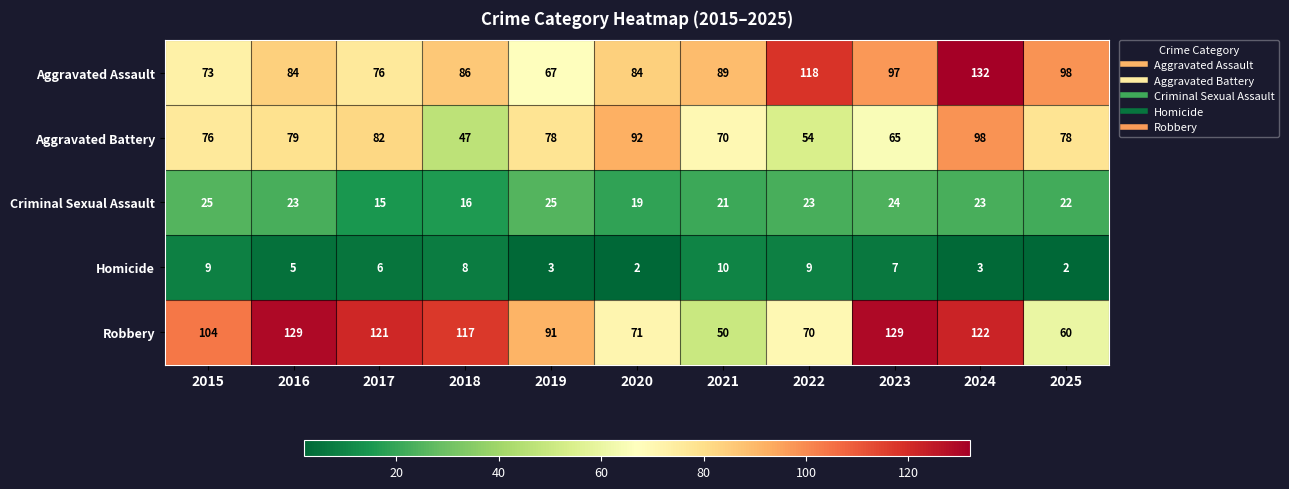

What is the sum of the Homicide values at 2024 and 2019?

6